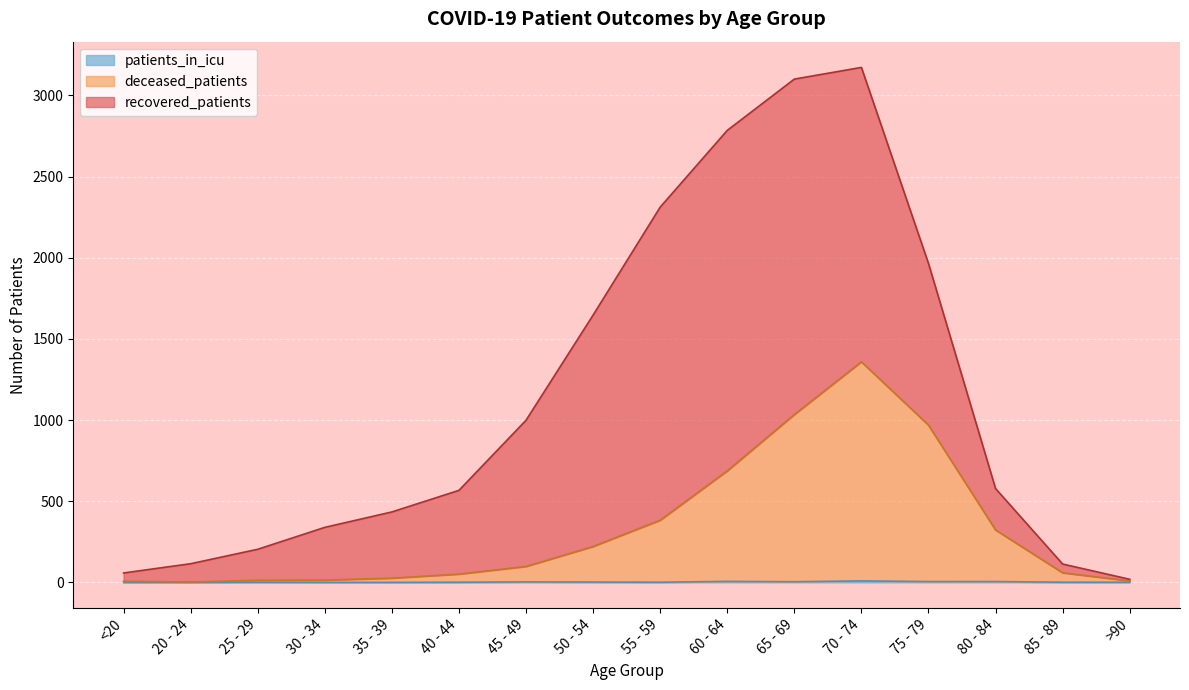

At which category is the sum across all series the highest?

70 - 74